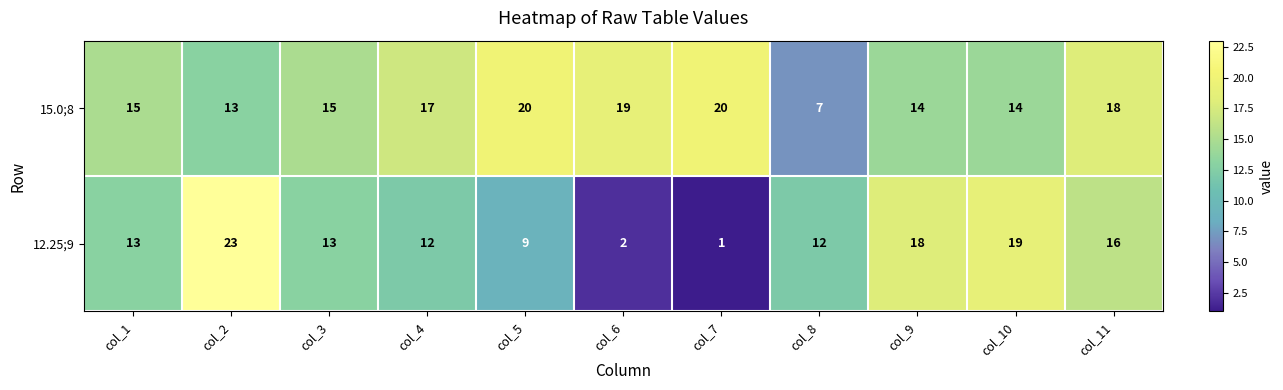

What is the maximum value shown in the chart?

23